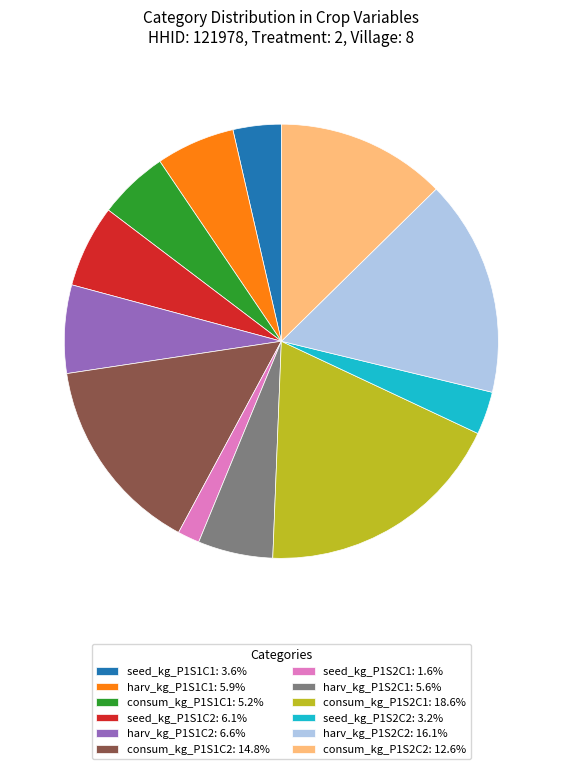

Is there any slice that represents more than half of the pie?

No